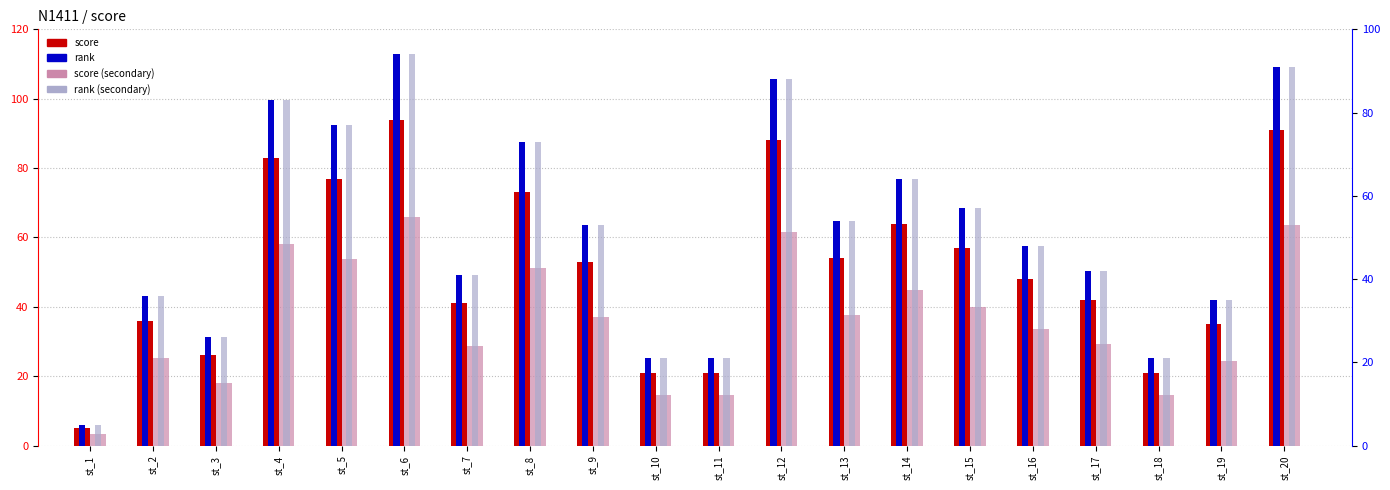

Reading left to right, list all the values displayed in this chart.

score: 5.0	36.0	26.0	83.0	77.0	94.0	41.0	73.0	53.0	21.0	21.0	88.0	54.0	64.0	57.0	48.0	42.0	21.0	35.0	91.0
score (secondary): 3.5	25.2	18.2	58.1	53.9	65.8	28.7	51.1	37.1	14.7	14.7	61.6	37.8	44.8	39.9	33.6	29.4	14.7	24.5	63.7
rank: 6.0	43.2	31.2	99.6	92.4	112.8	49.2	87.6	63.6	25.2	25.2	105.6	64.8	76.8	68.4	57.6	50.4	25.2	42.0	109.2
rank (secondary): 6.0	43.2	31.2	99.6	92.4	112.8	49.2	87.6	63.6	25.2	25.2	105.6	64.8	76.8	68.4	57.6	50.4	25.2	42.0	109.2